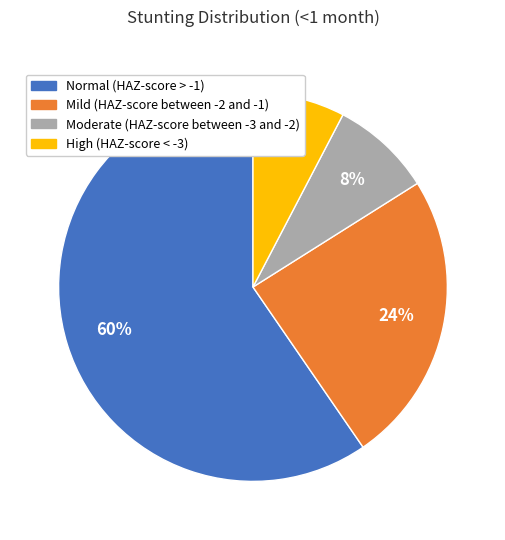

Is the sum of High (HAZ-score < -3) and Normal (HAZ-score > -1) greater than half?

Yes